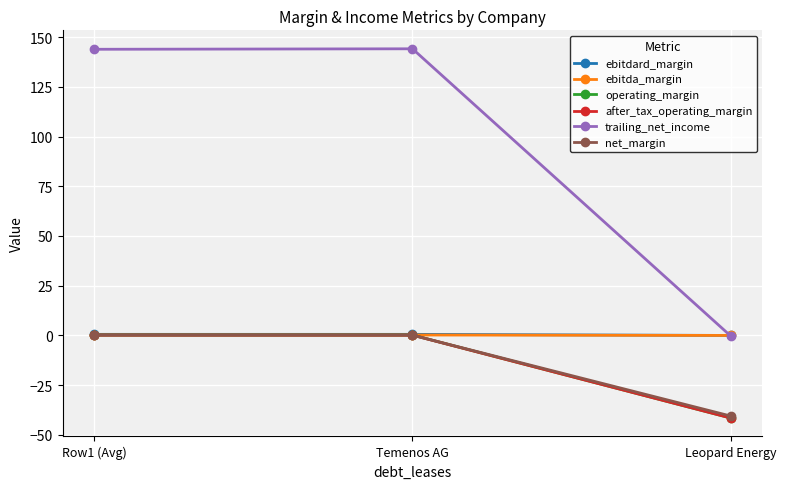

What is the label of the 2nd point from the right?

Temenos AG